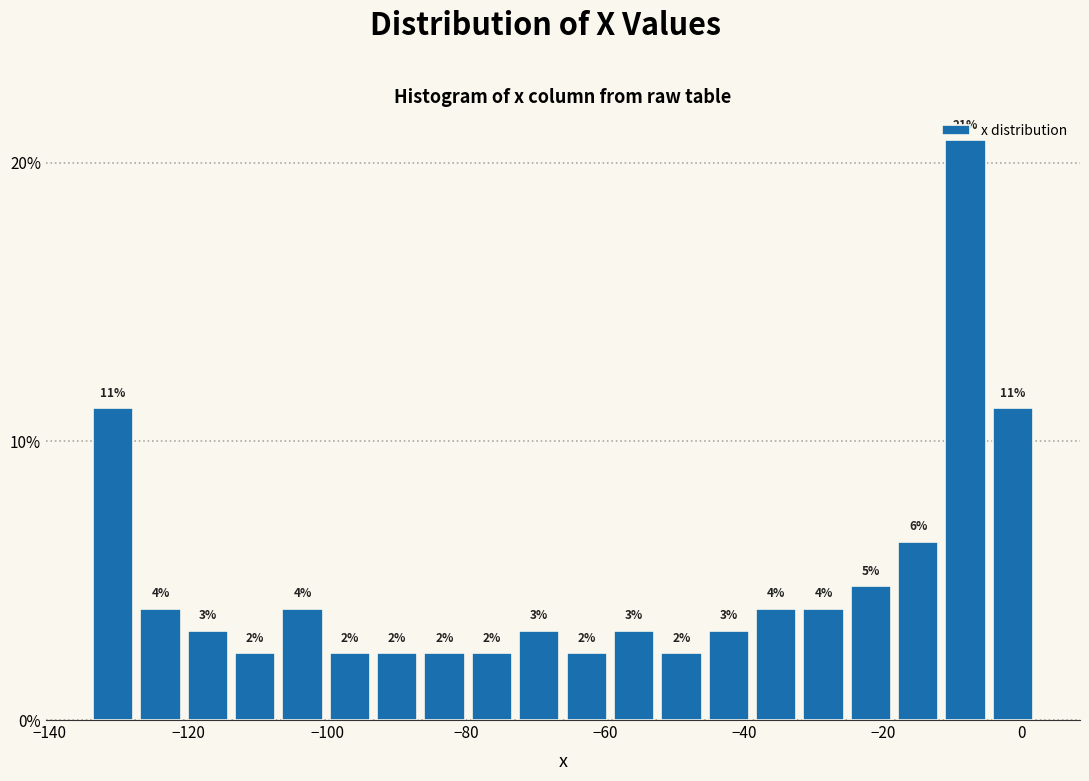

Read against the x-axis, roughly where is the centre of the tallest bar?

-8